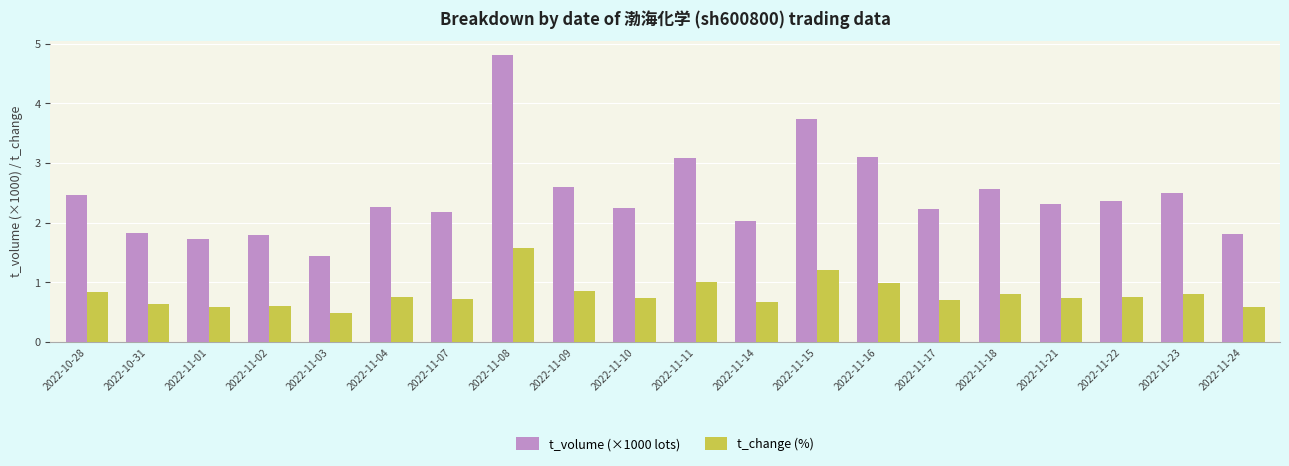

At 2022-11-14, list the series in order from smallest to largest.

t_change (%), t_volume (×1000 lots)